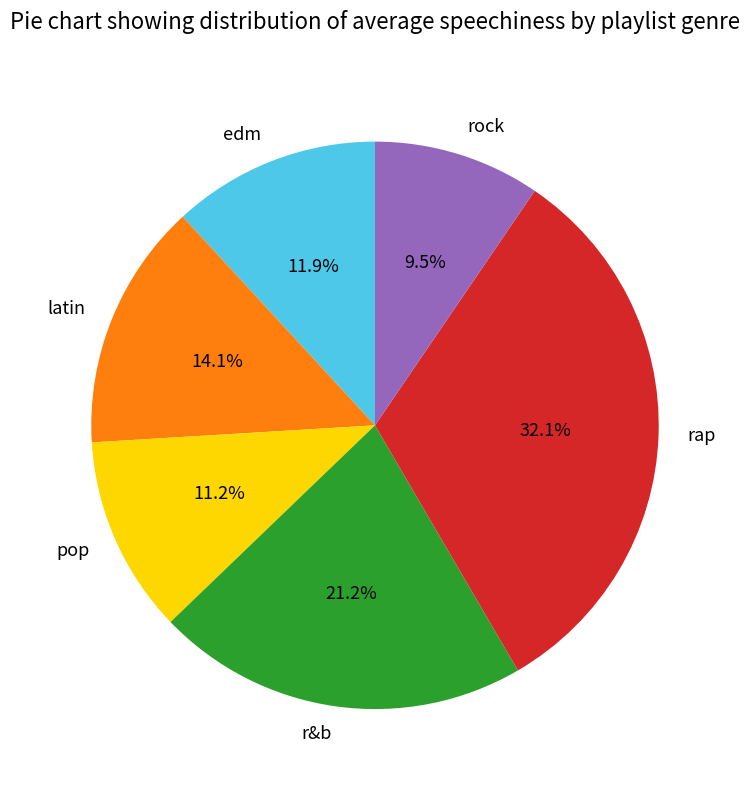

Does any single category account for the majority?

No